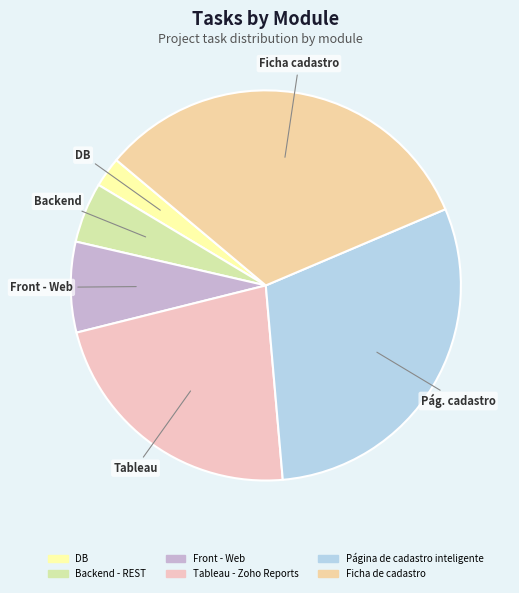

To the nearest percent, what portion does Tableau - Zoho Reports represent?

22%